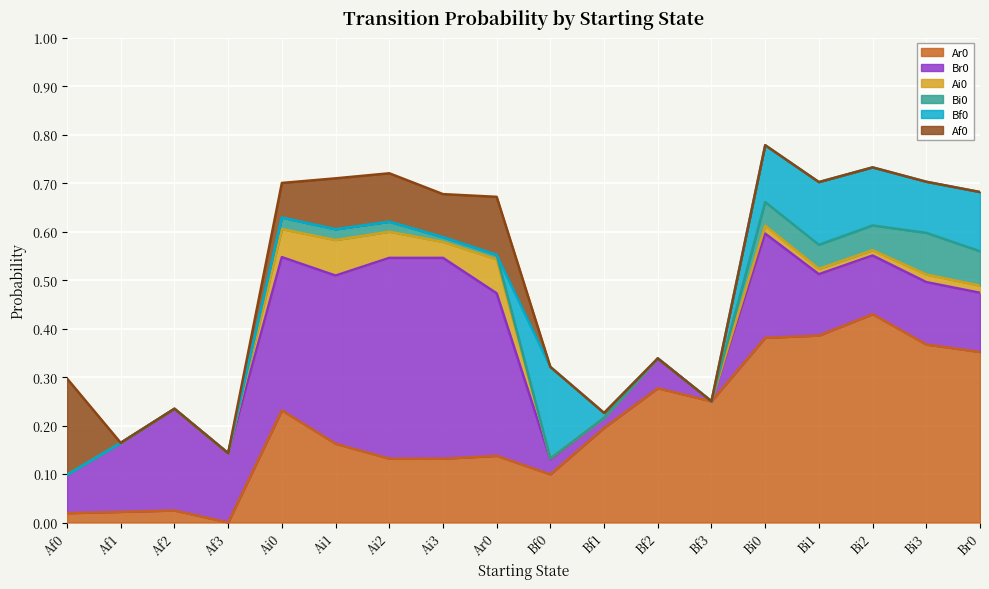

How many intersections are there between Af0 and Br0?

1